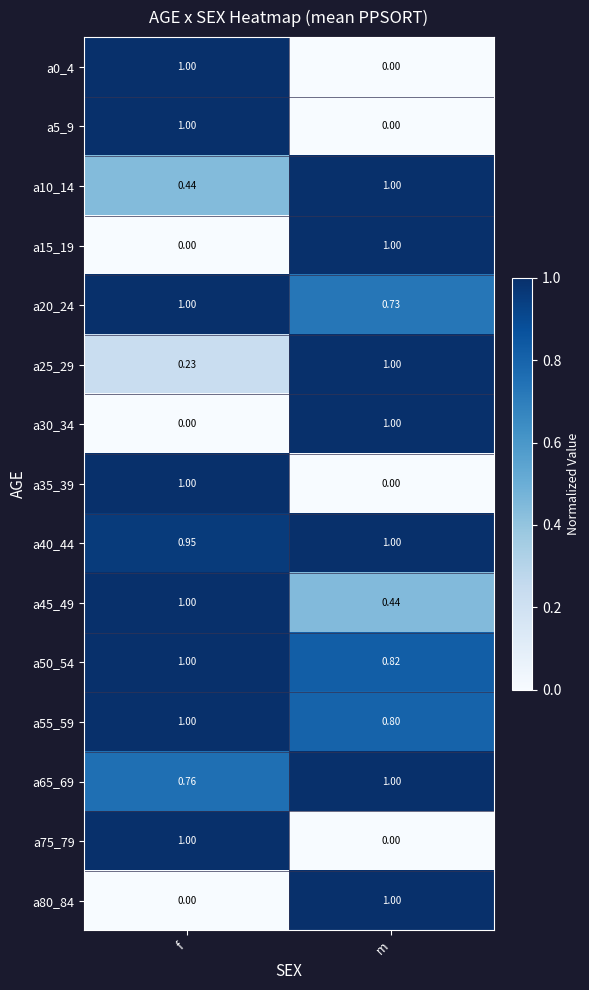

Where is a15_19 nearest to the value 0?

f